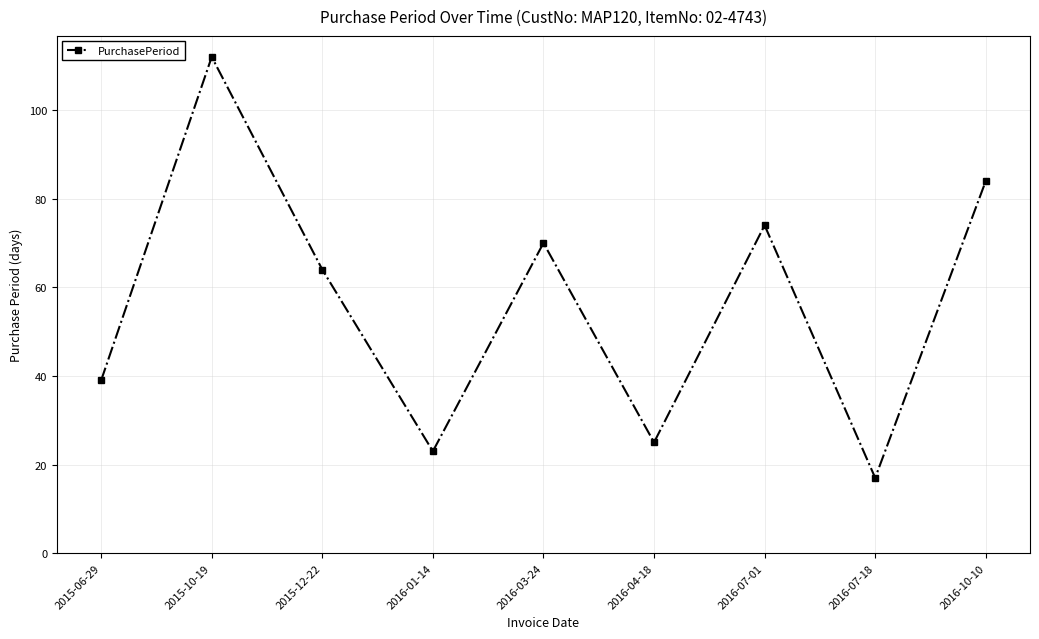

What is the ratio of the value at 2016-01-14 to the value at 2015-12-22?

0.4